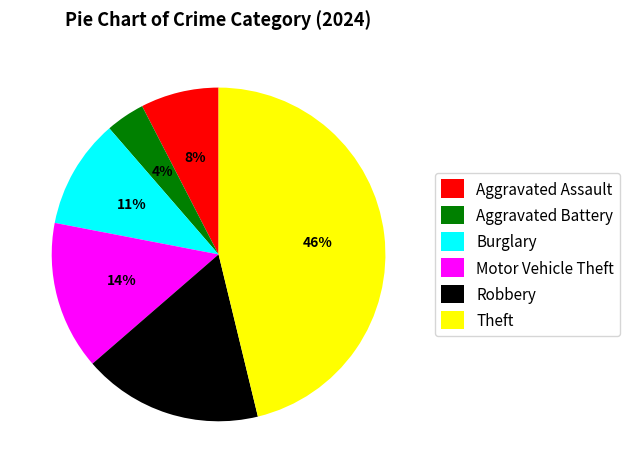

Between Aggravated Assault and Burglary, which is larger?

Burglary